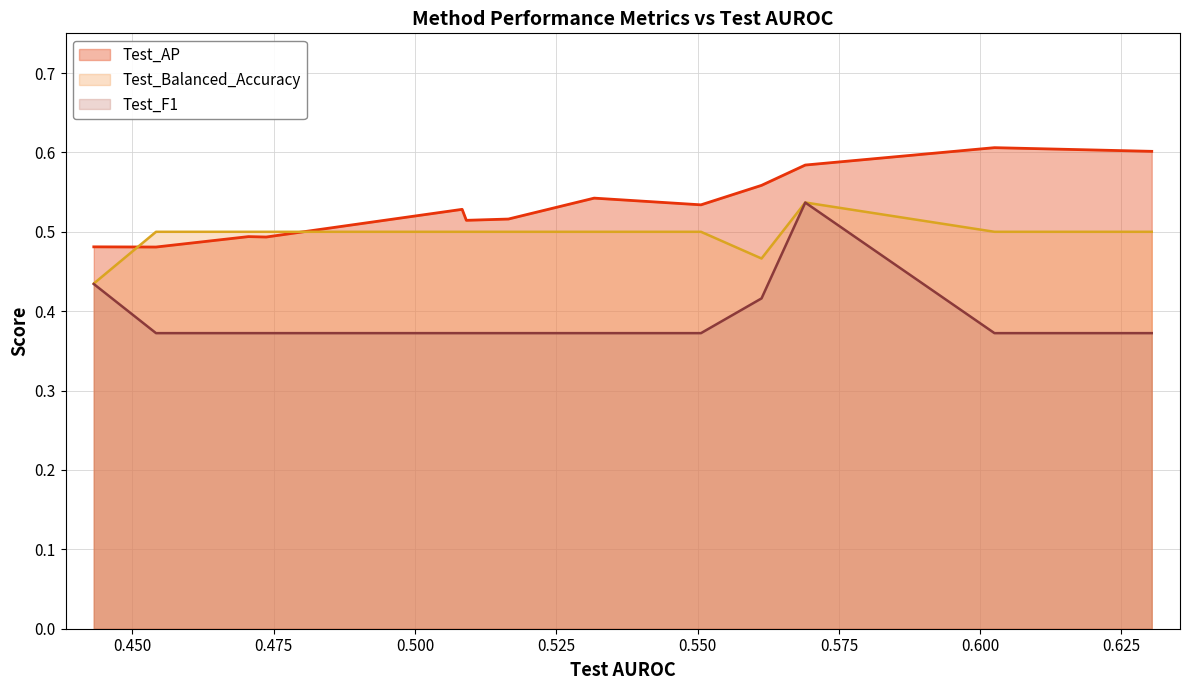

Rank the series by their average value, from highest to lowest.

Test_AP, Test_Balanced_Accuracy, Test_F1